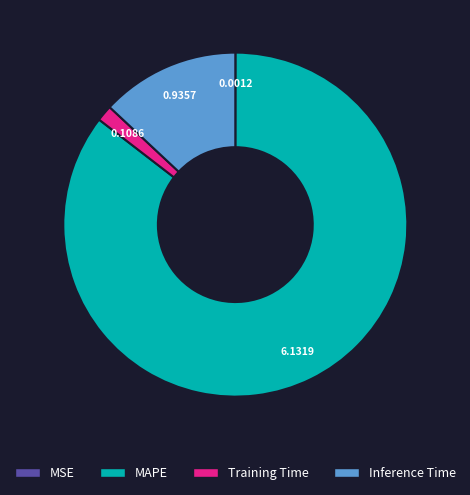

Which category has the biggest portion of the pie?

MAPE